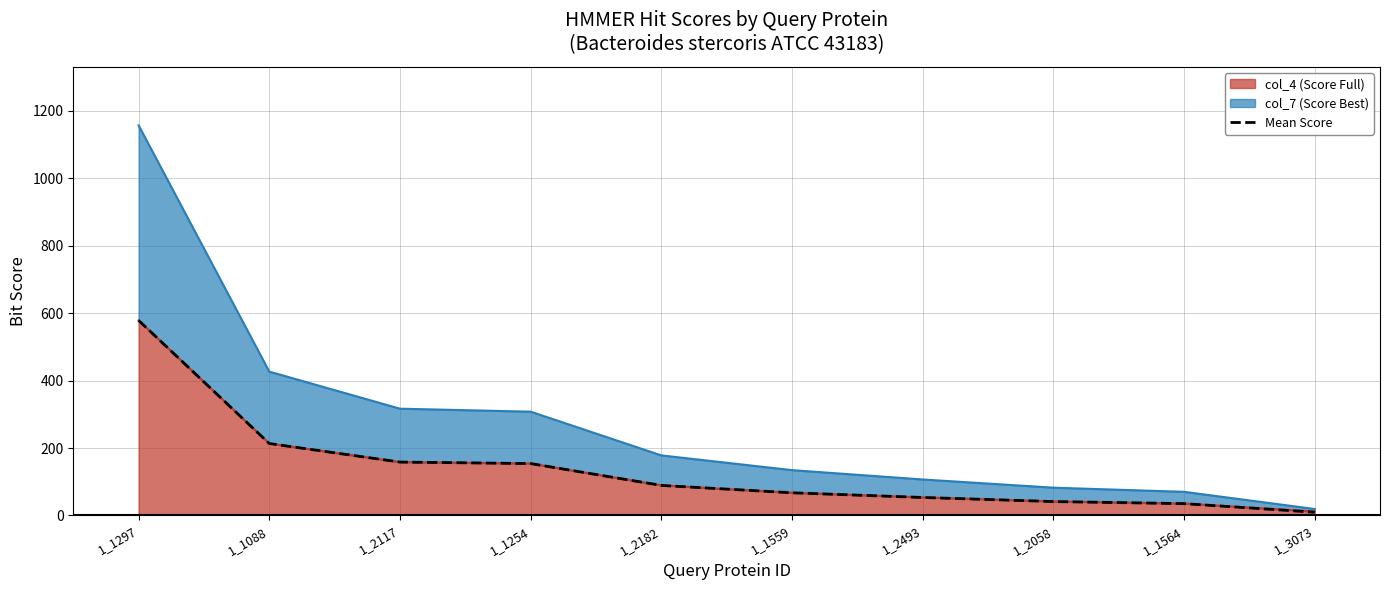

The chart shows a value of 238.8 at 1_1254. True or false?

False